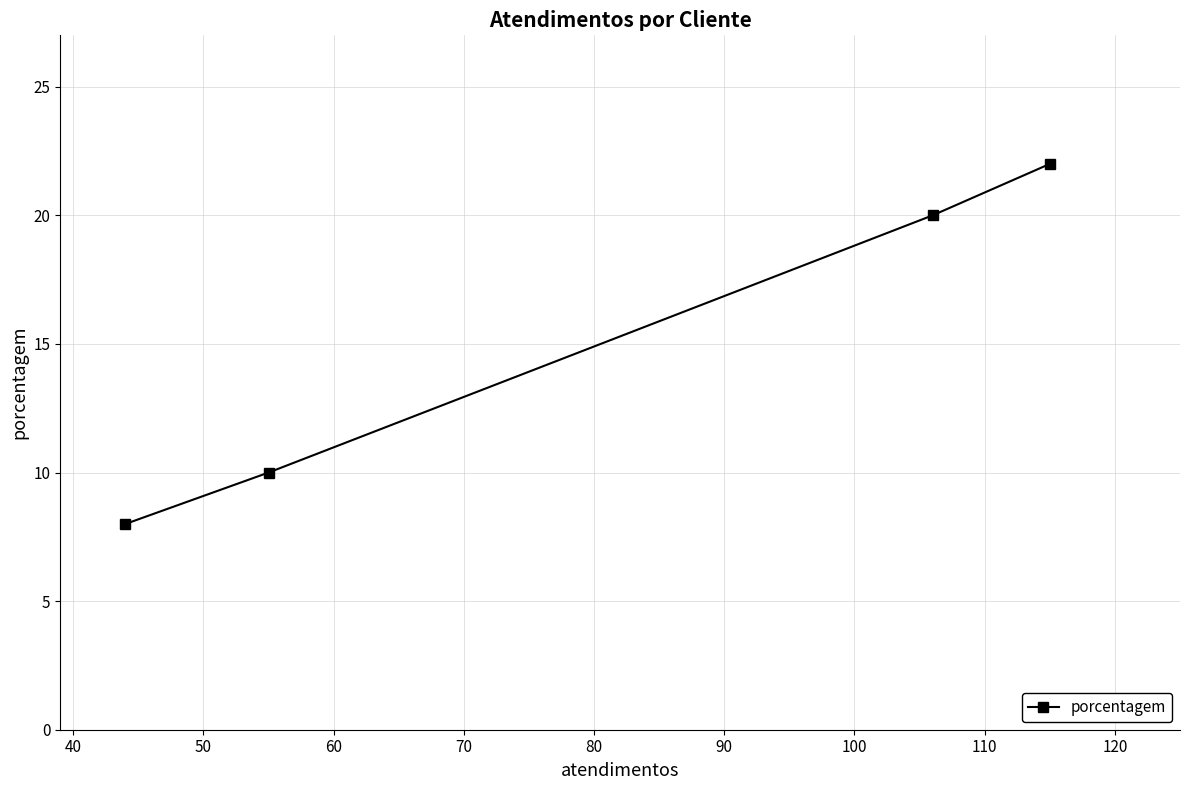

What is the sum of all values?

60